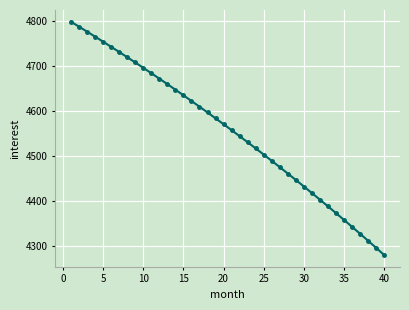

What is the difference between the maximum and minimum values?

517.2